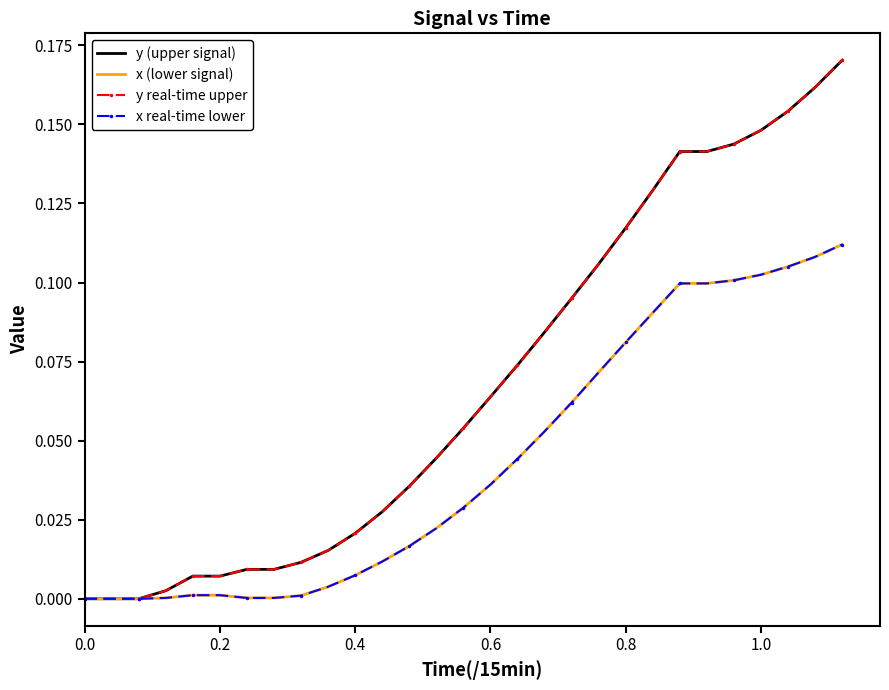

At how many categories does at least one series exceed 0?

26